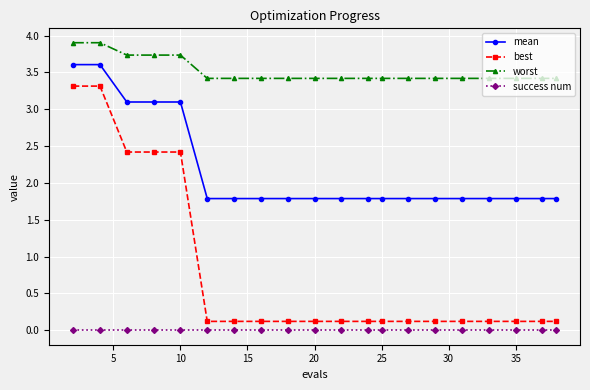

Which series has the widest spread of values?

best